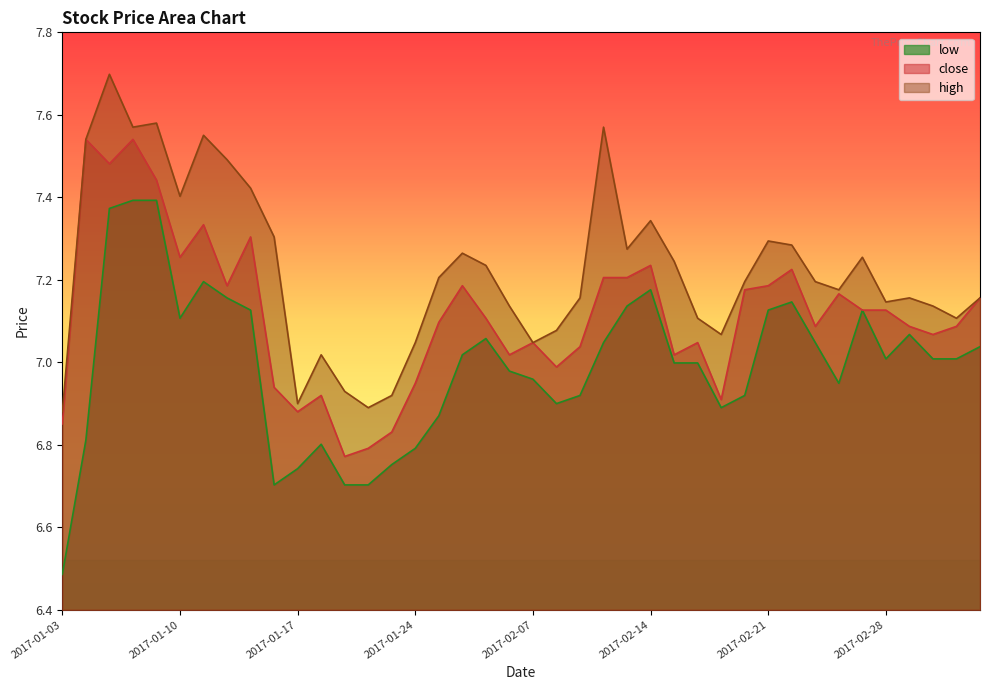

Does the chart have visible grid lines?

No